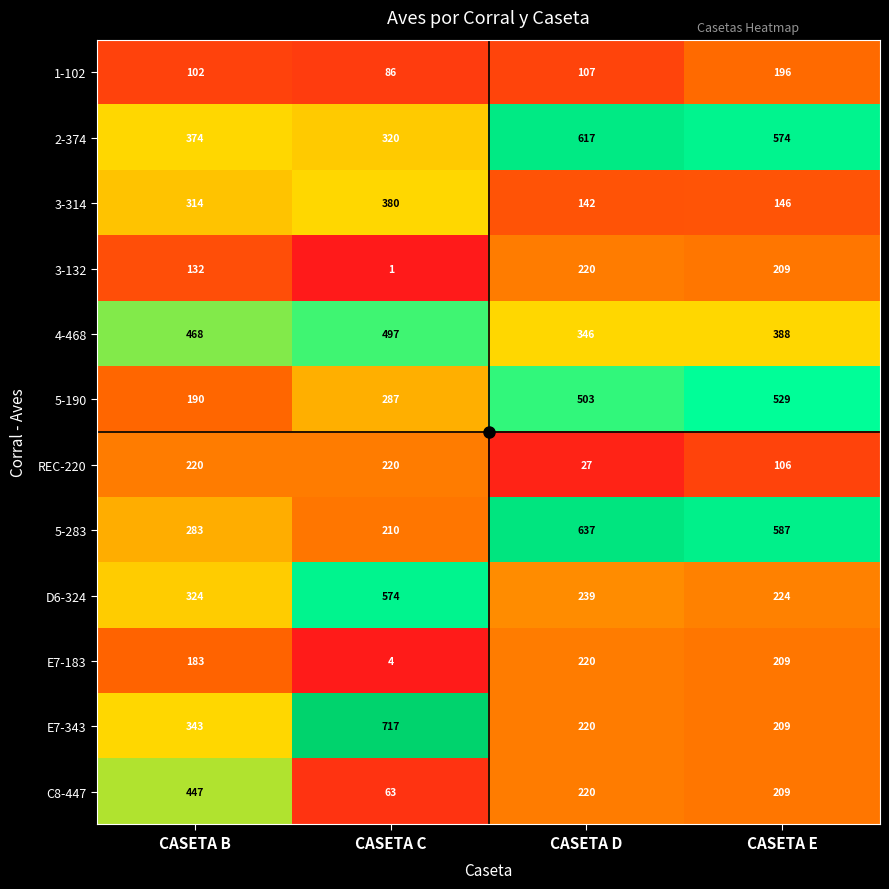

What is the difference between the highest and lowest values at CASETA E?

481